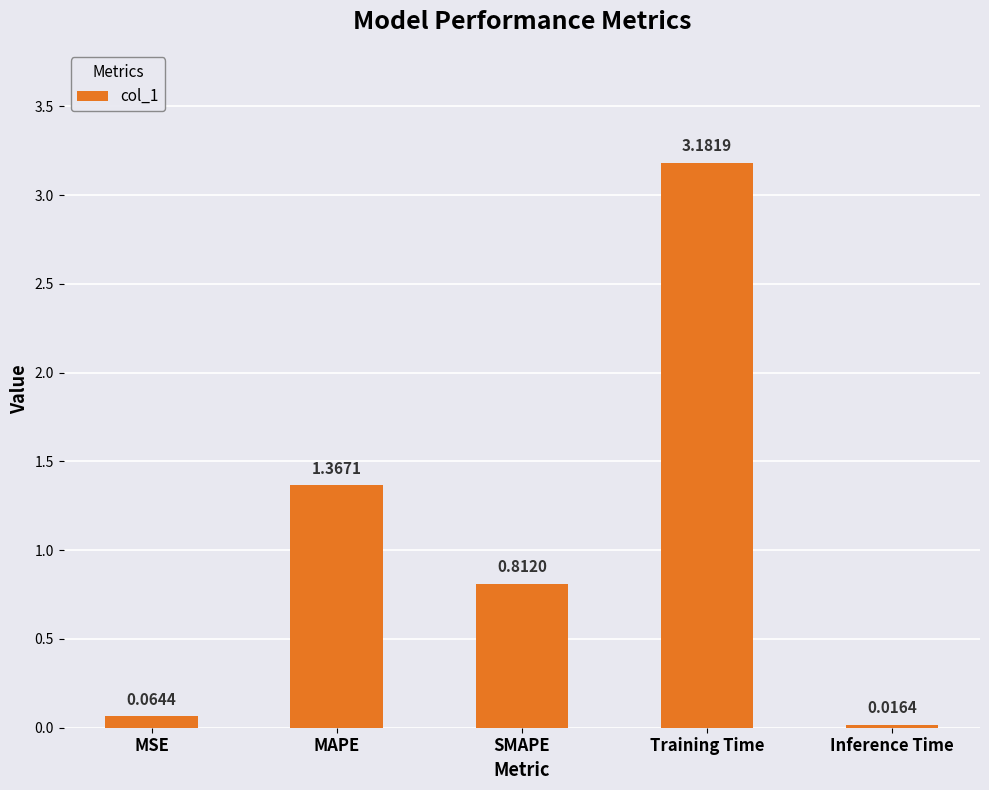

What is the change in value from SMAPE to Training Time?

+2.4